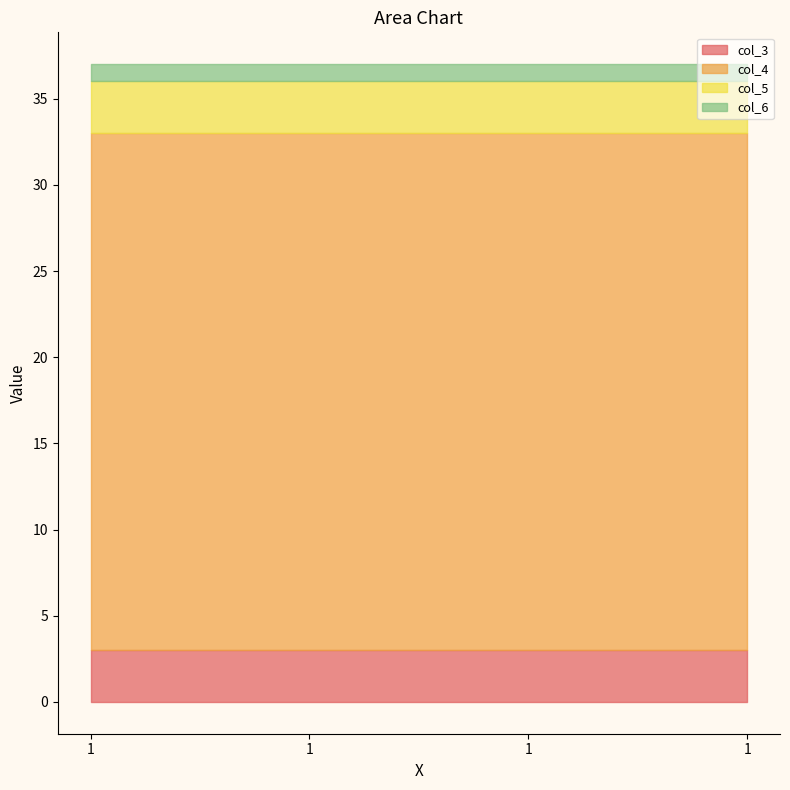

What is the minimum value shown in the chart?

1